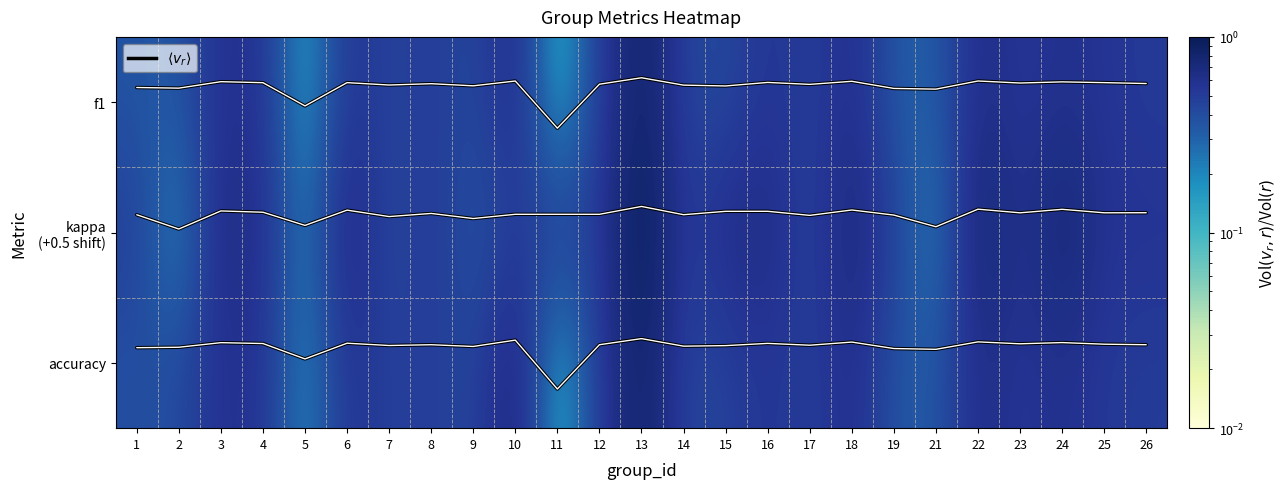

Which series has the largest total across all categories?

accuracy